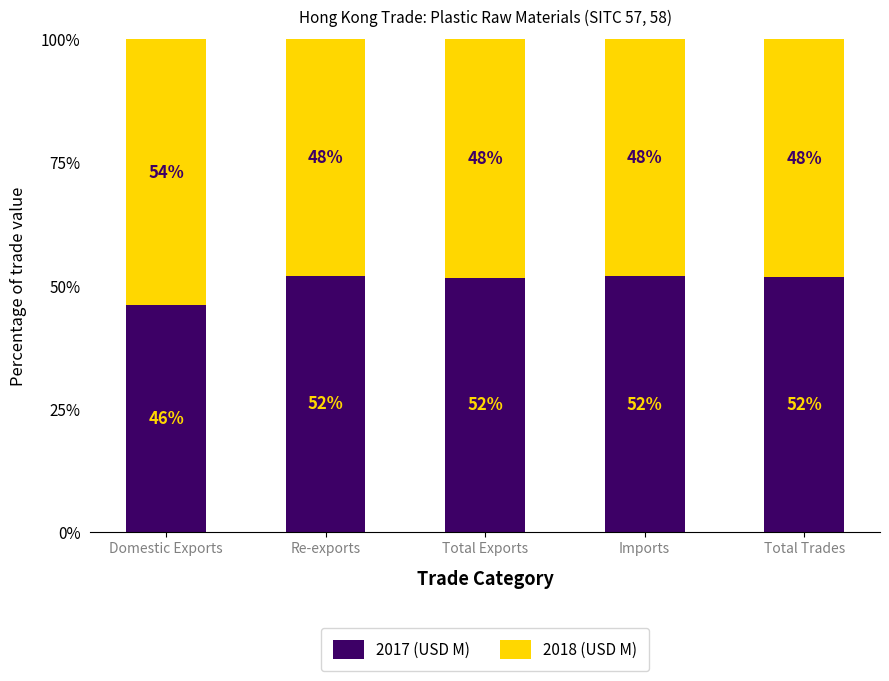

Is it true that 2017 (USD M) equals 69.3 at Domestic Exports?

False